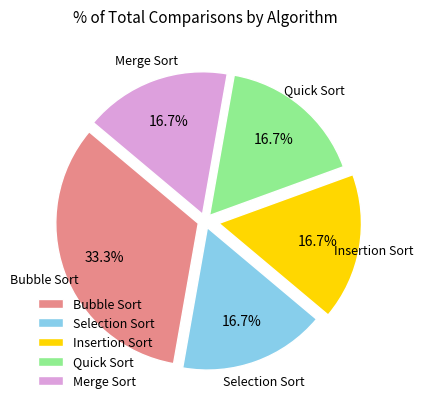

Which slice is the largest?

Bubble Sort